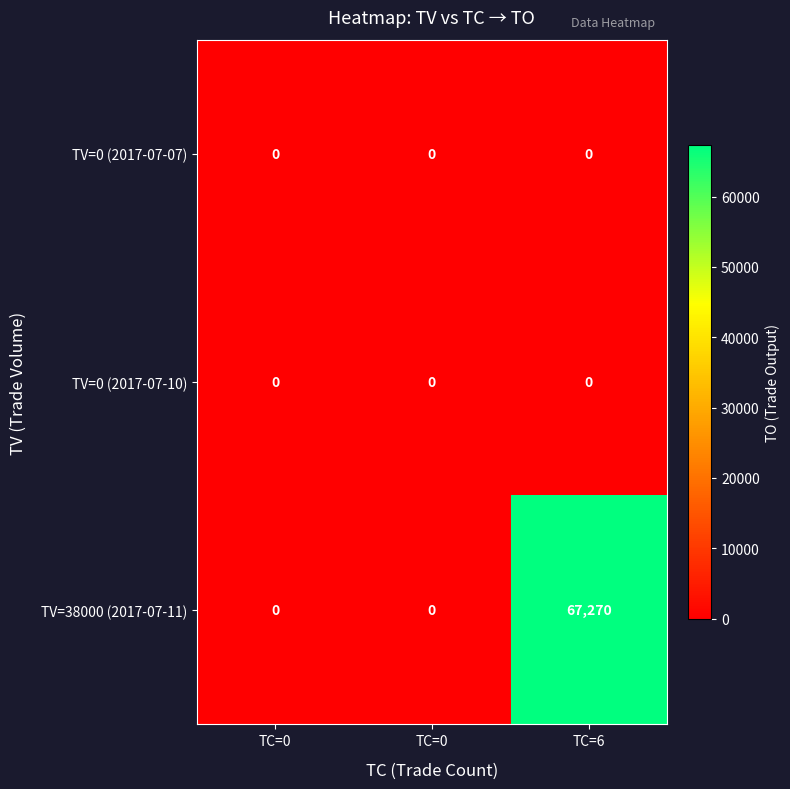

How many positive values does the TV=38000 (2017-07-11) series have?

1